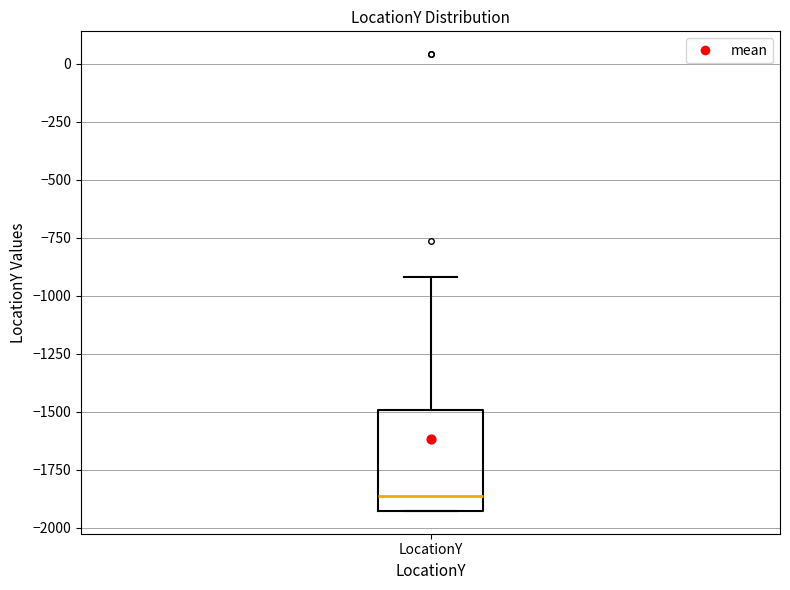

Read this box plot against the y-axis: the position of the median line, the range covered by the box, and the ends of both whiskers. The values are not printed on the chart, so give them approximately, as read against the axis.

median -1850, box -1950 to -1500, whiskers -1950 to -900